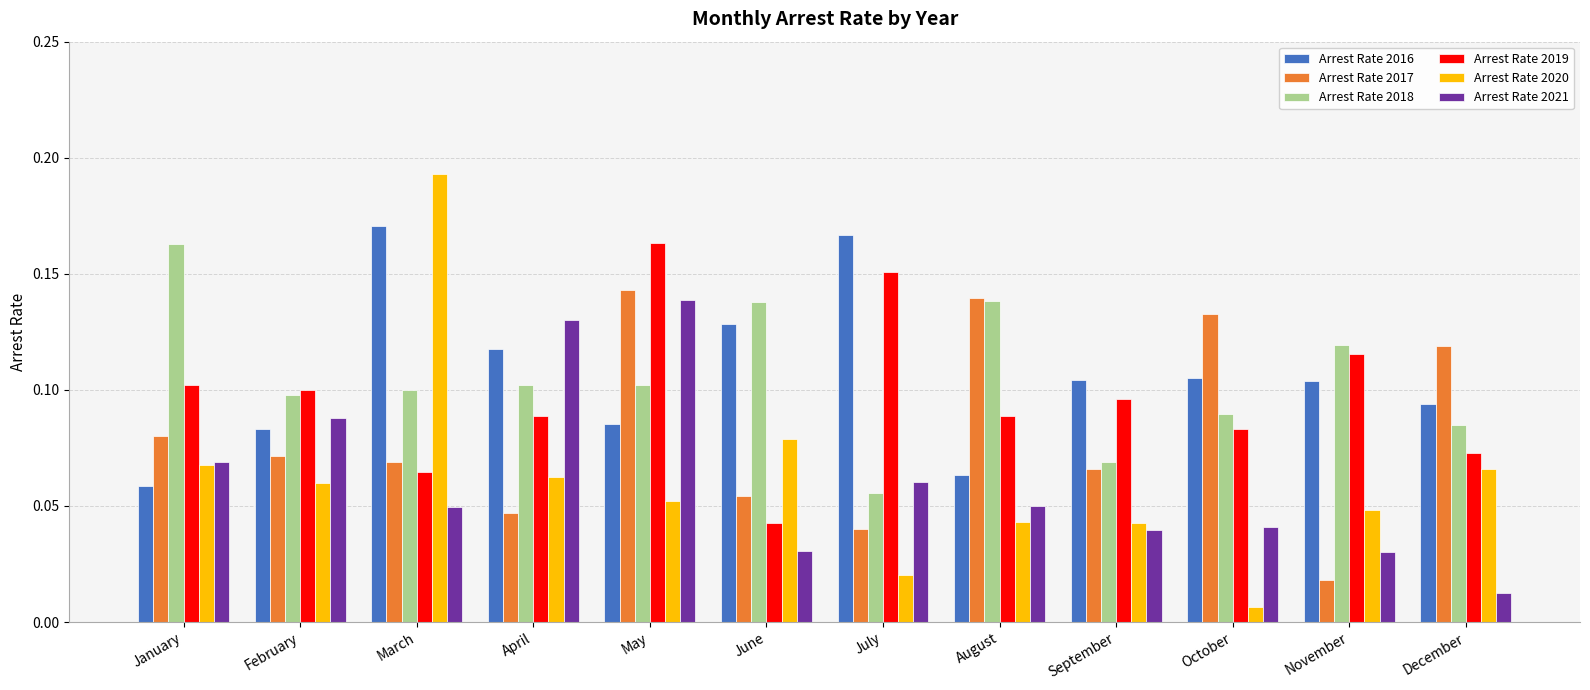

The value of Arrest Rate 2017 at February is 0.1. True or false?

True